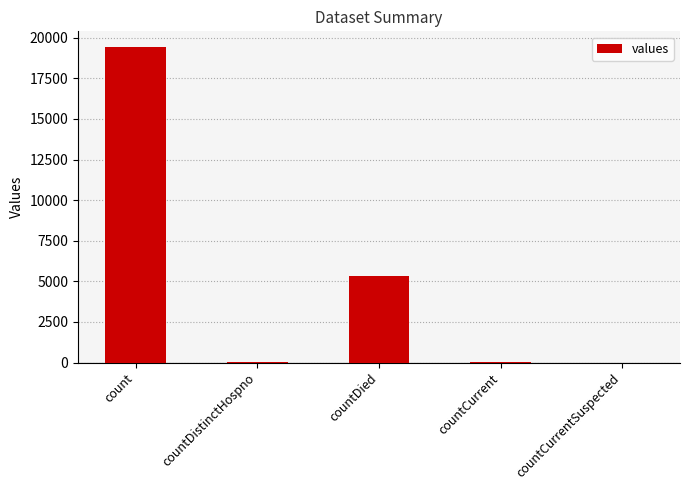

Which category has the highest value across all series?

count